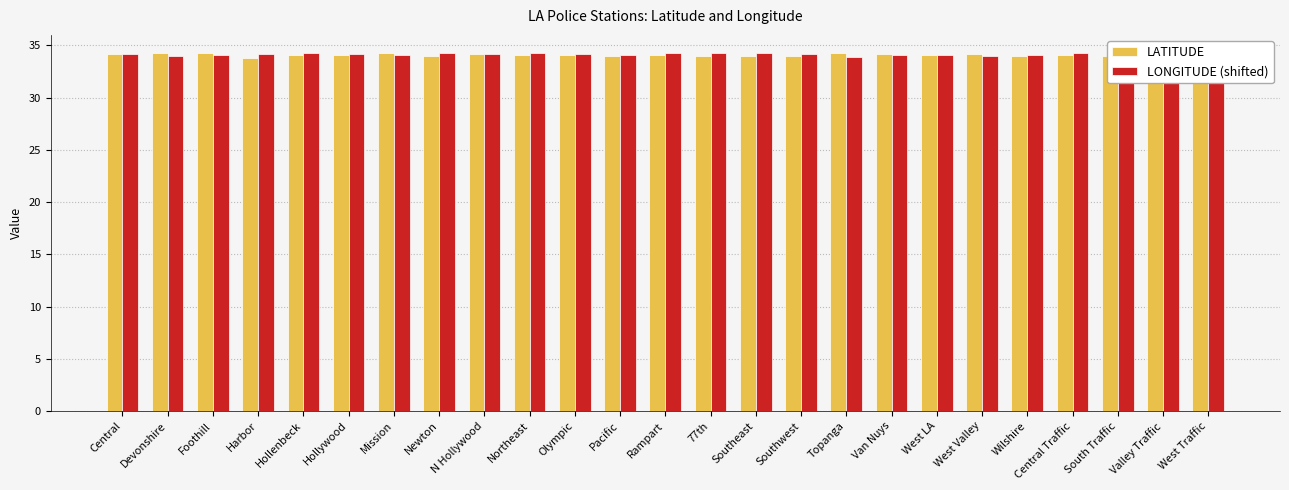

Rank the series at Topanga from highest to lowest value.

LATITUDE, LONGITUDE (shifted)